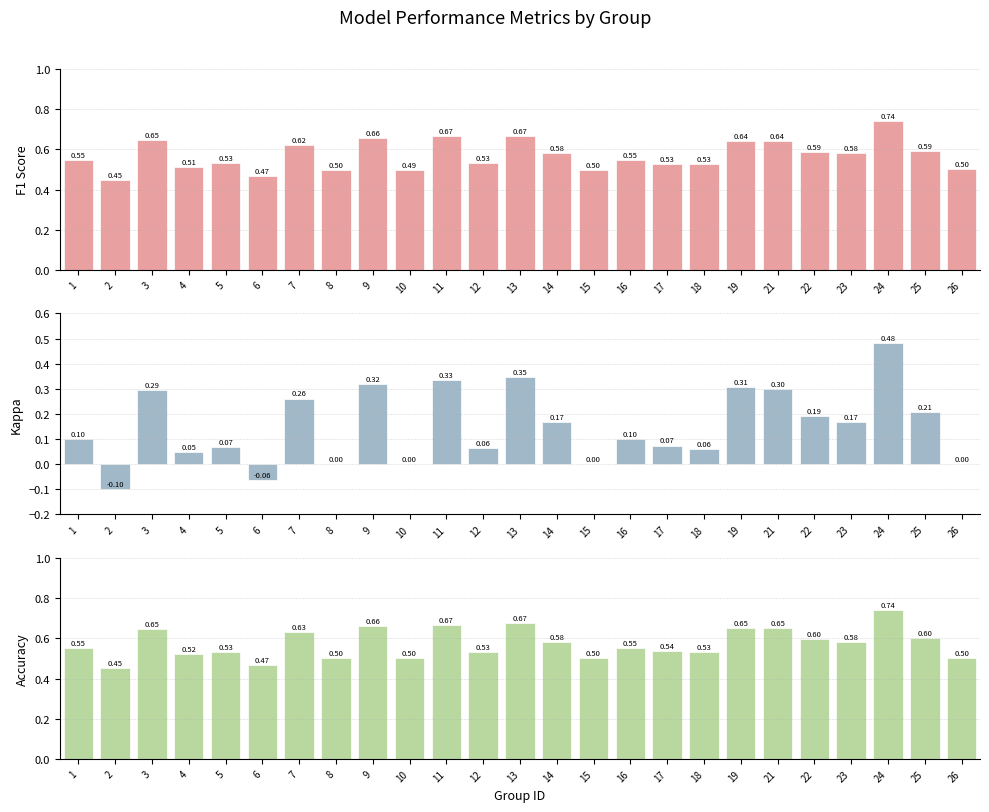

What is the difference between the highest and lowest values at 24?

0.3